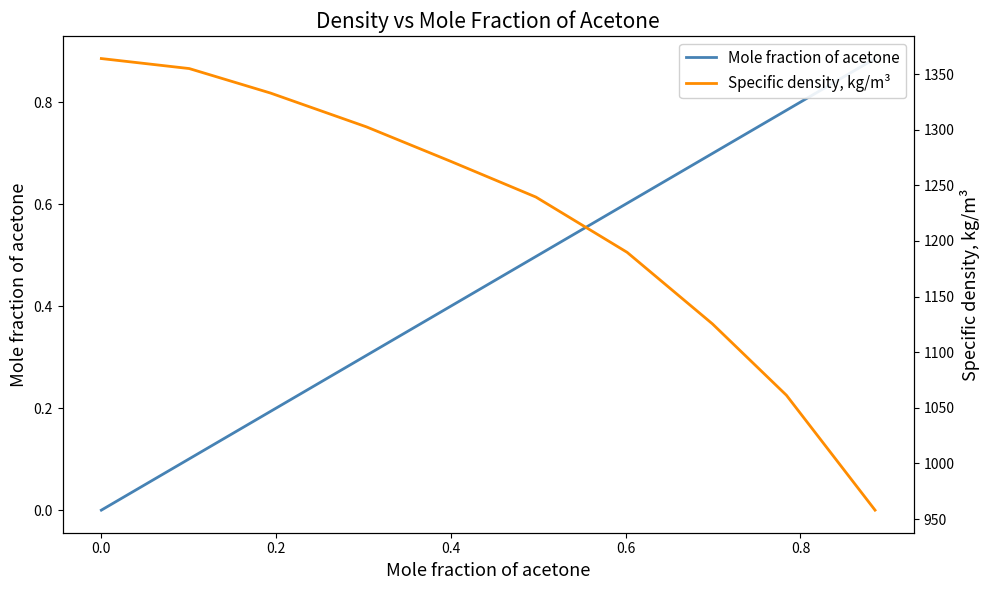

Reading left to right, extract all data points from this chart.

Mole fraction of acetone: 0.0	0.1	0.2	0.3	0.4	0.5	0.6	0.7	0.8	0.8	0.9
Specific density, kg/m³: 1364.0	1355.0	1333.0	1302.6	1271.9	1239.5	1189.8	1125.5	1061.3	1000.8	958.0